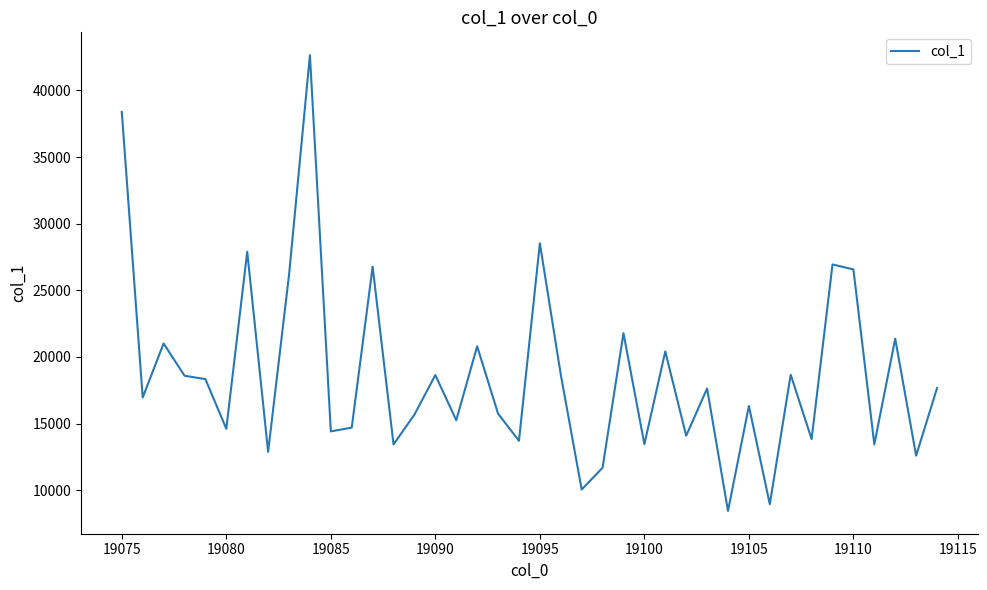

What is the difference between the maximum and minimum values?

34194.3